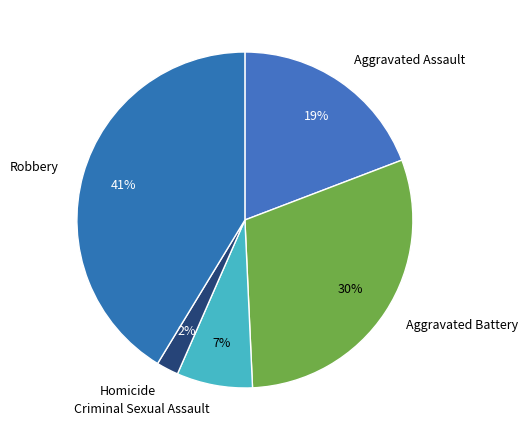

How many slices are in this pie chart?

5